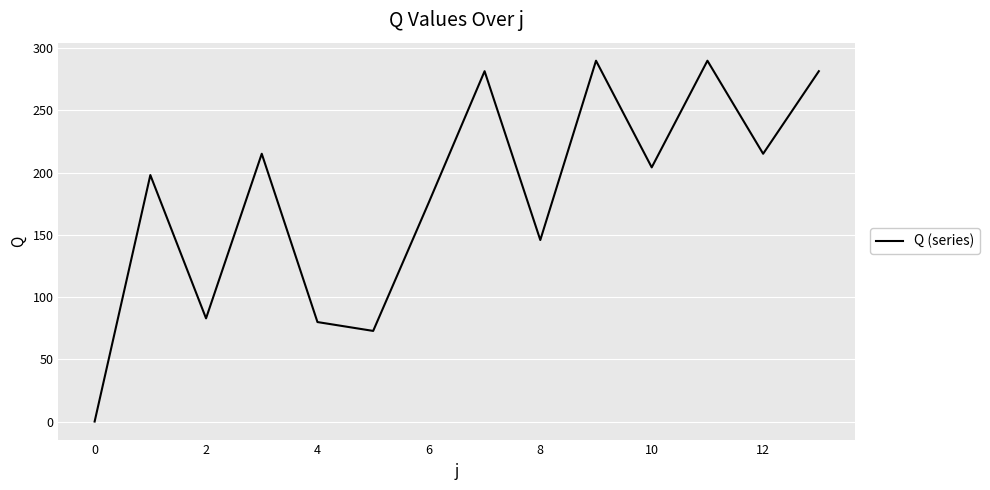

What is the difference between the maximum and minimum values?

290.0